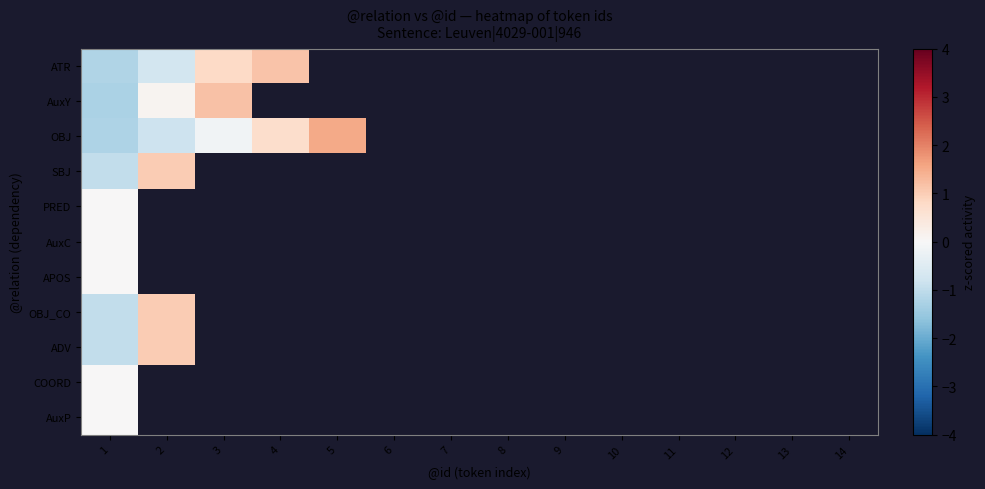

Which category has the highest value across all series?

5